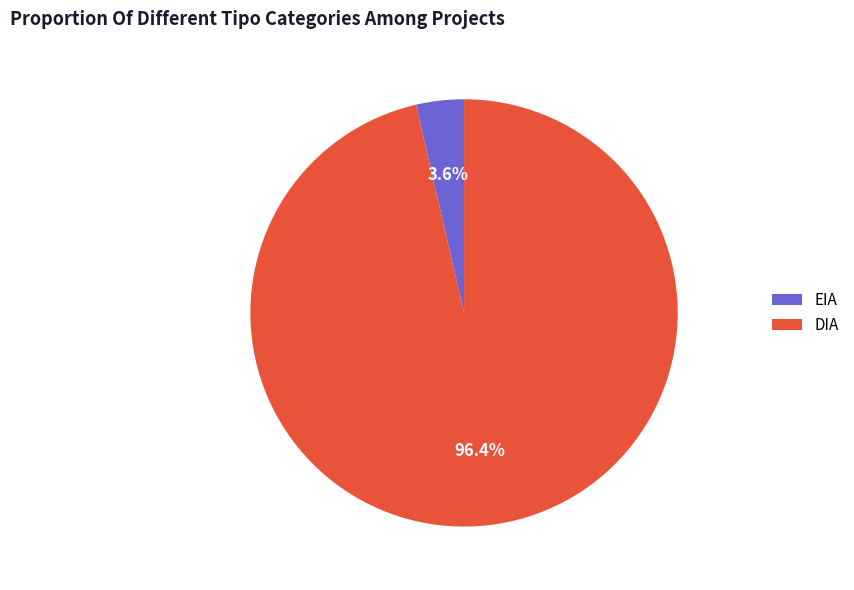

Between DIA and EIA, which is larger?

DIA